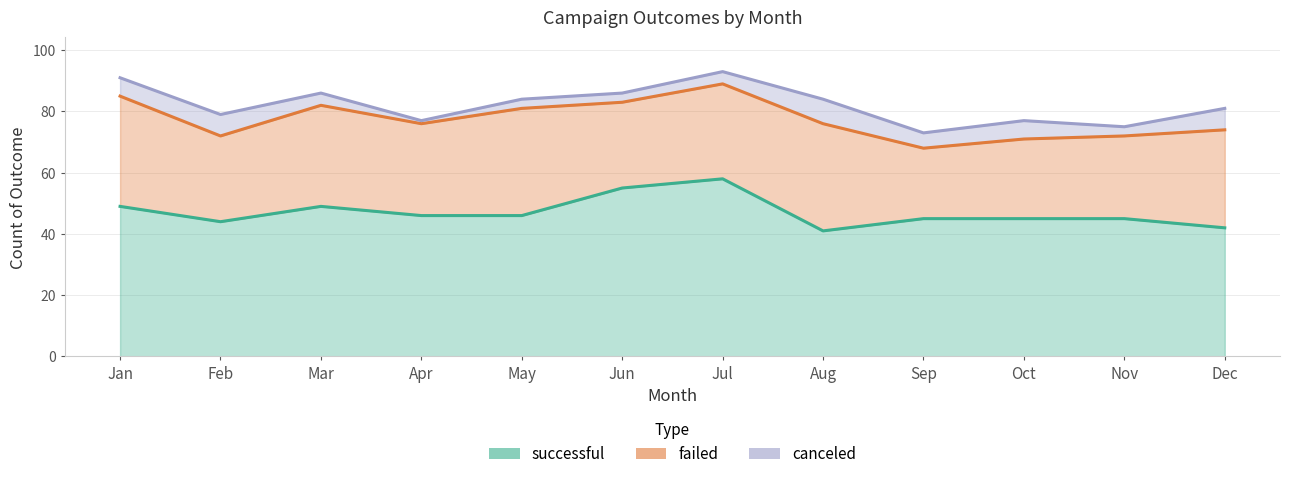

Where does the successful series first go above 46?

Jan